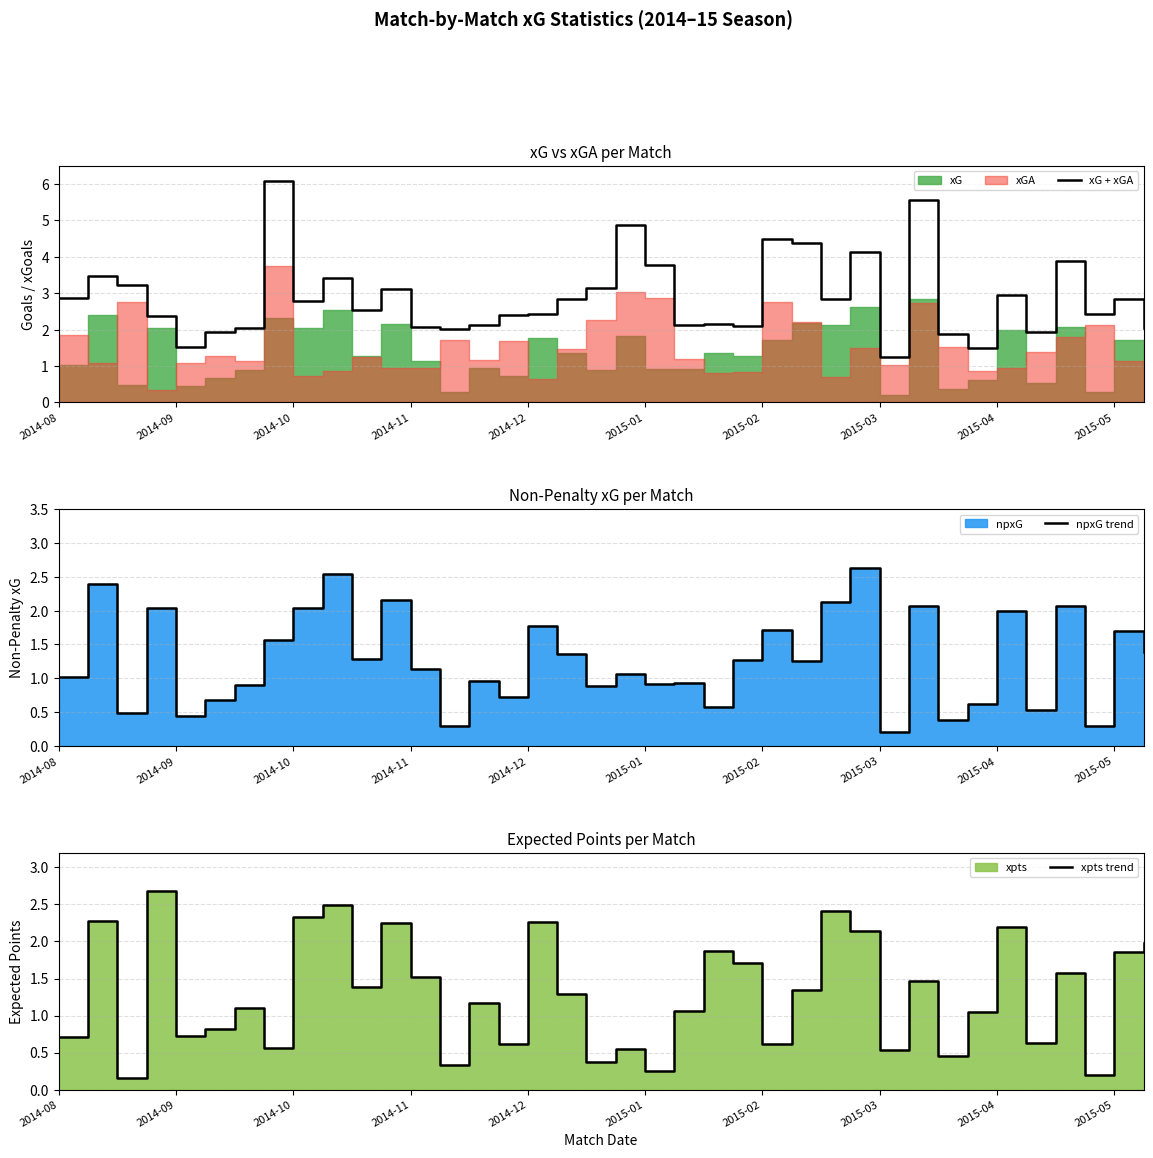

At which label does xG + xGA reach its minimum?

2015-03